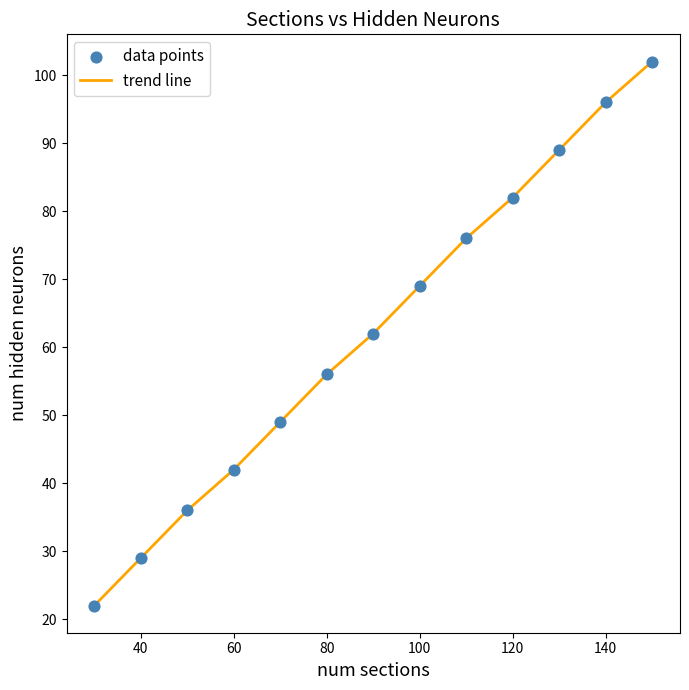

What is the smallest value displayed?

22